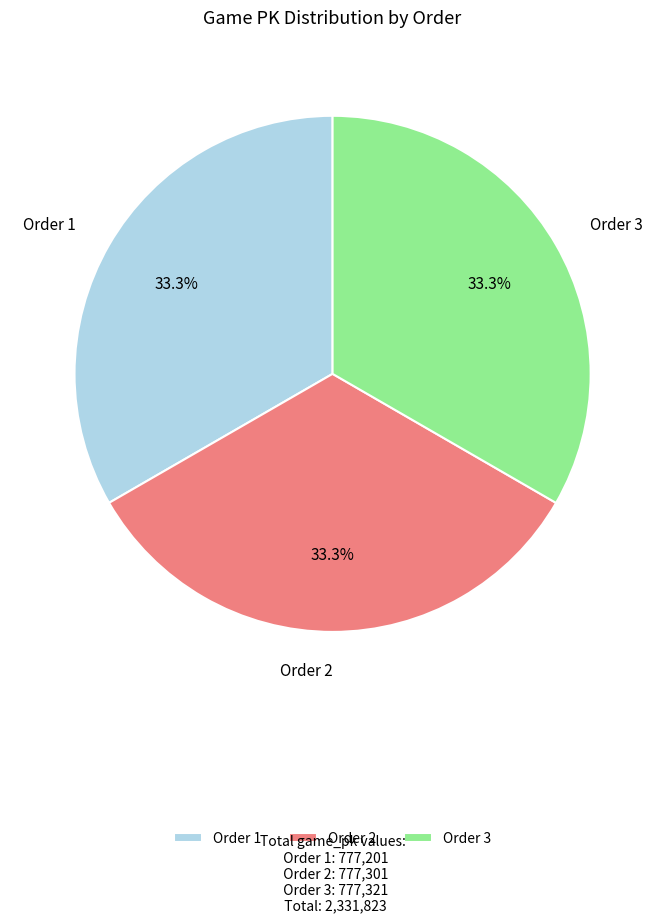

How many segments does this pie chart have?

3